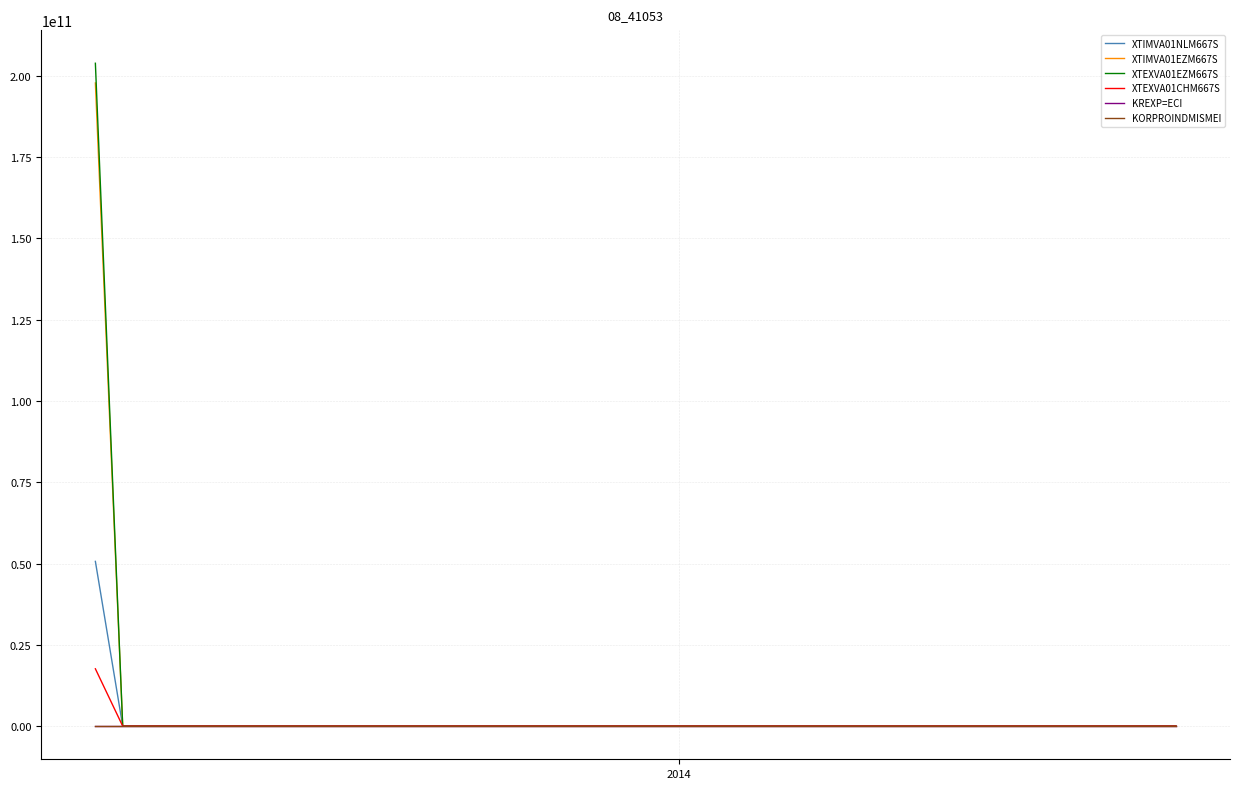

Count the number of categories in the chart.

40